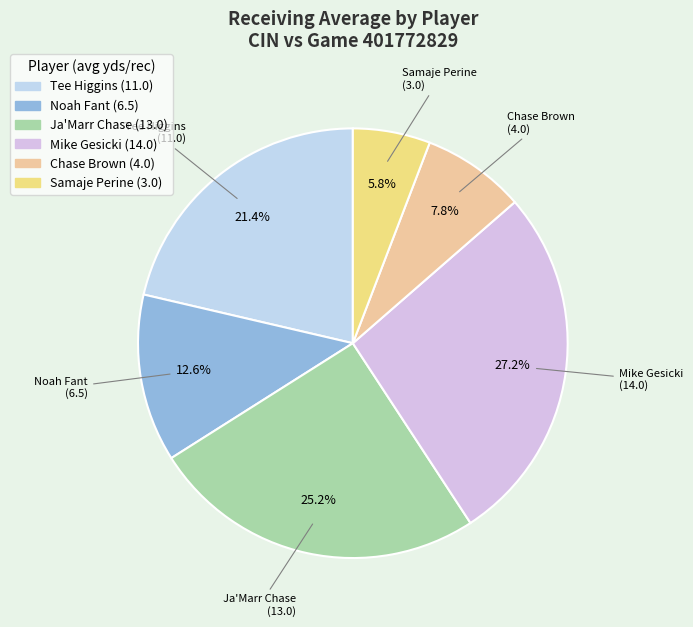

What percentage is the Samaje Perine slice, to the nearest percent?

6%